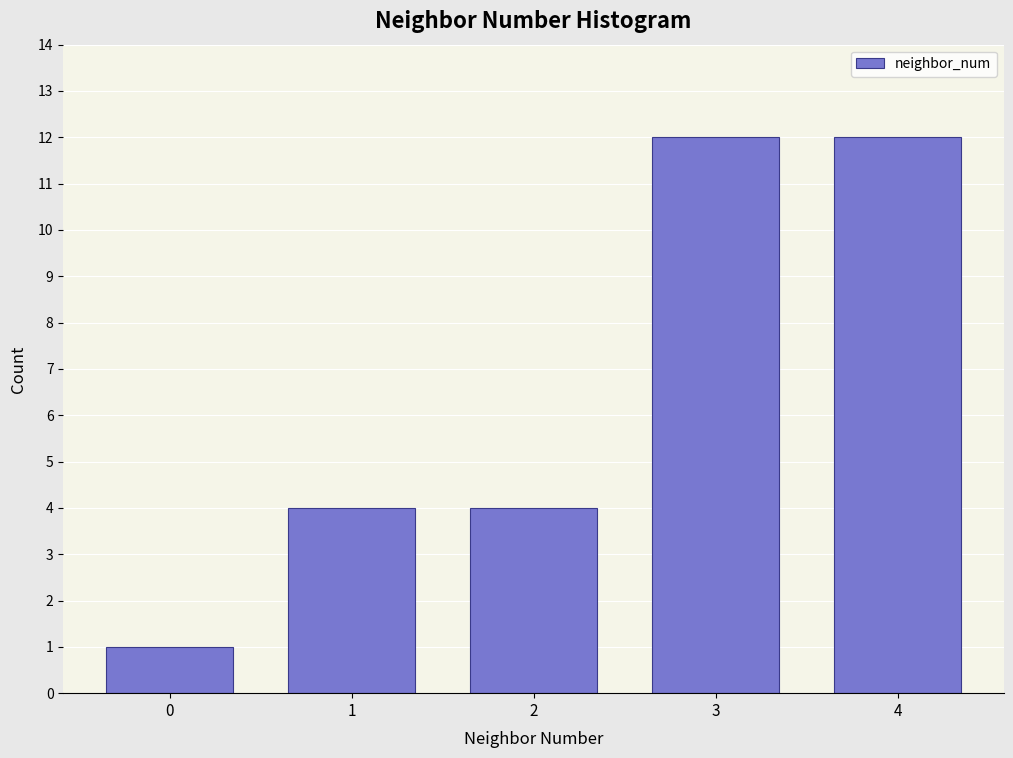

Reading left to right, list all the values displayed in this chart.

0=1	1=4	2=4	3=12	4=12